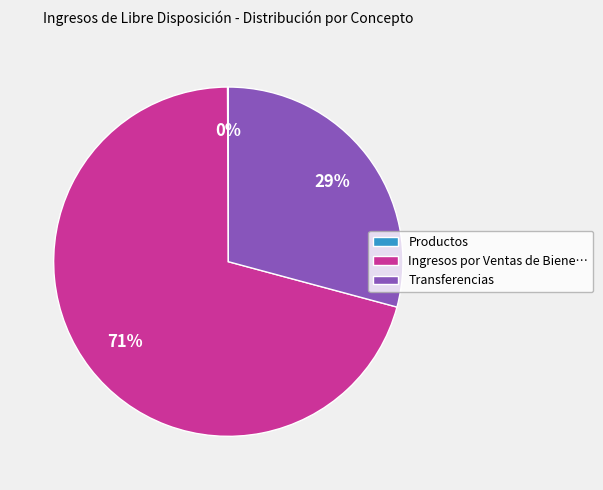

The Transferencias slice represents 37% of the pie. True or false?

False